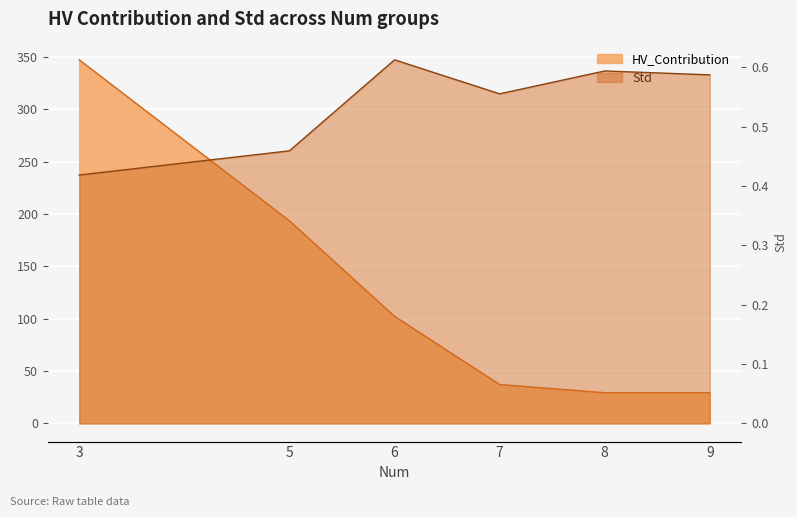

What is the spread (max minus min) of values at 3?

347.0